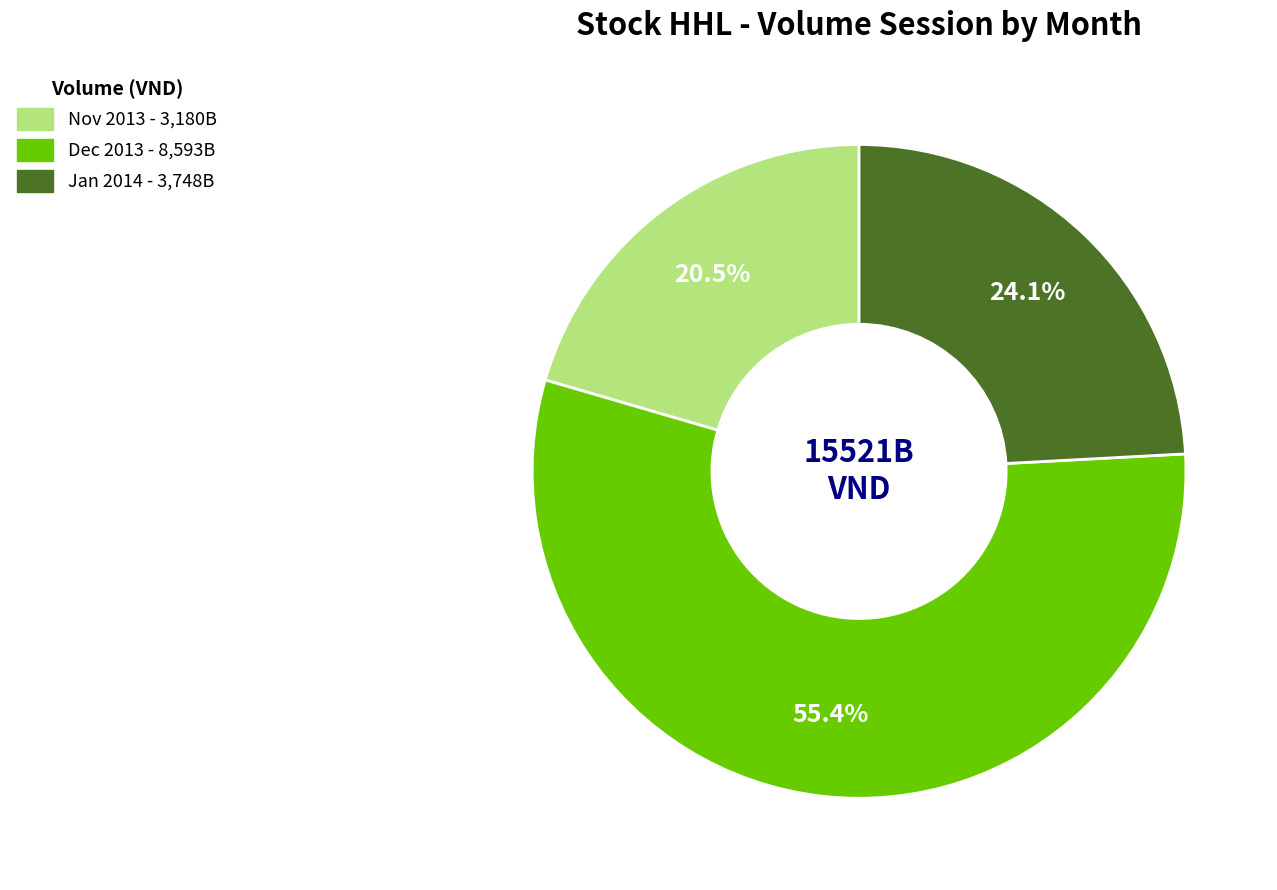

Does any single category account for the majority?

Yes